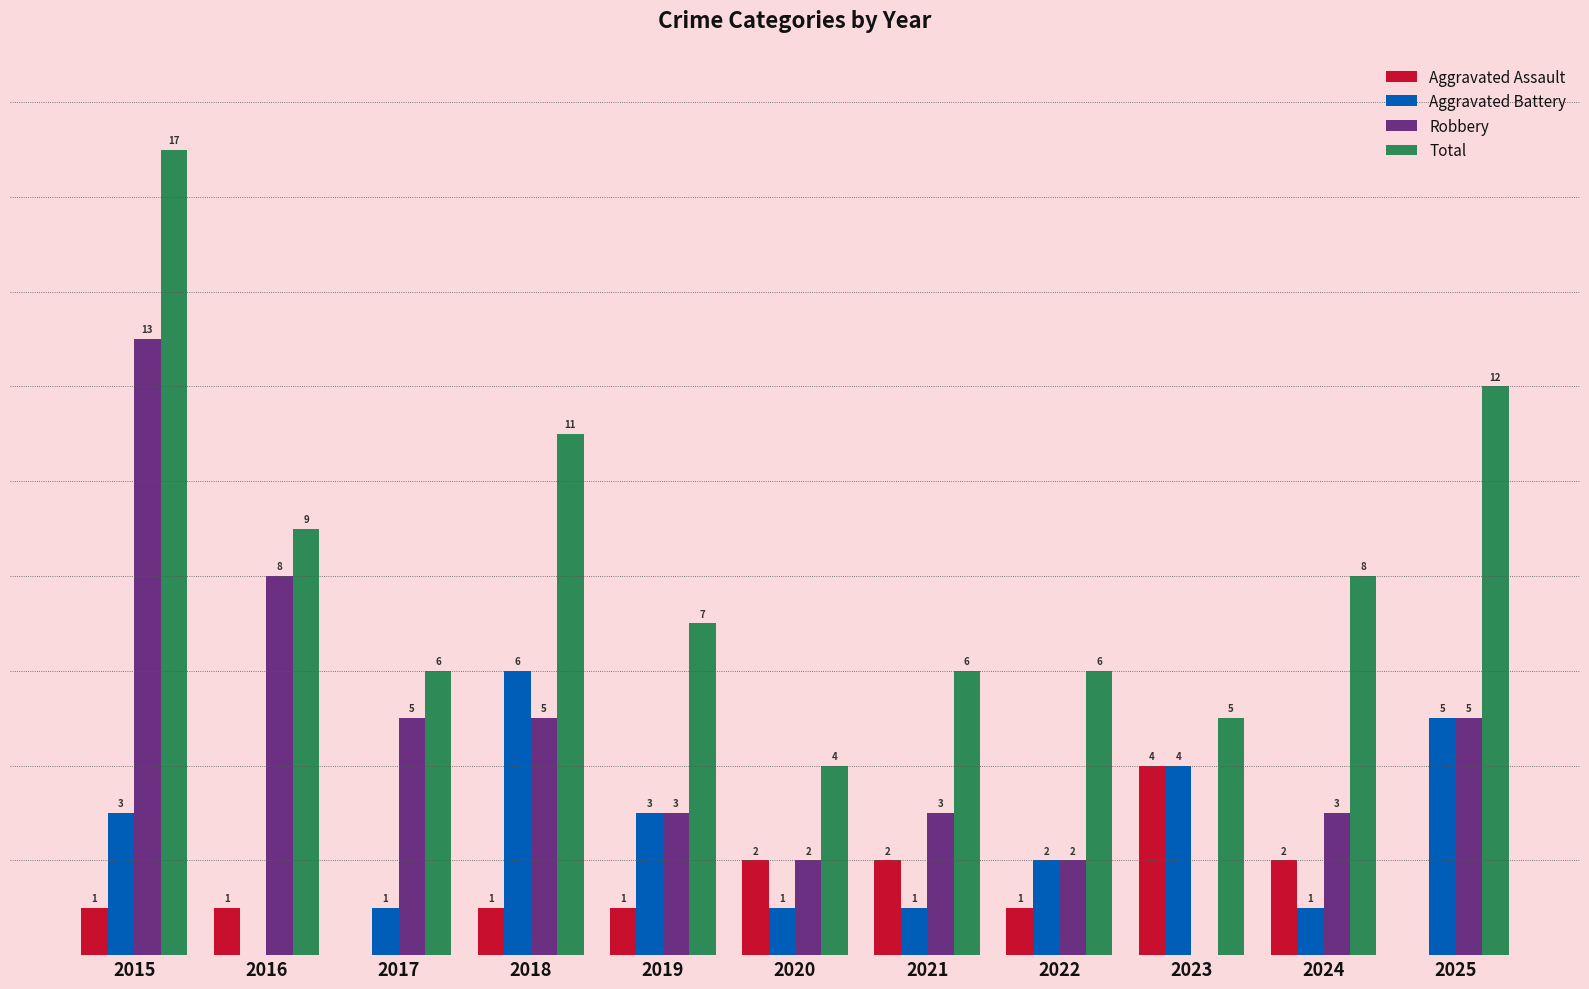

Between 2015 and 2020, which series saw the biggest shift?

Total